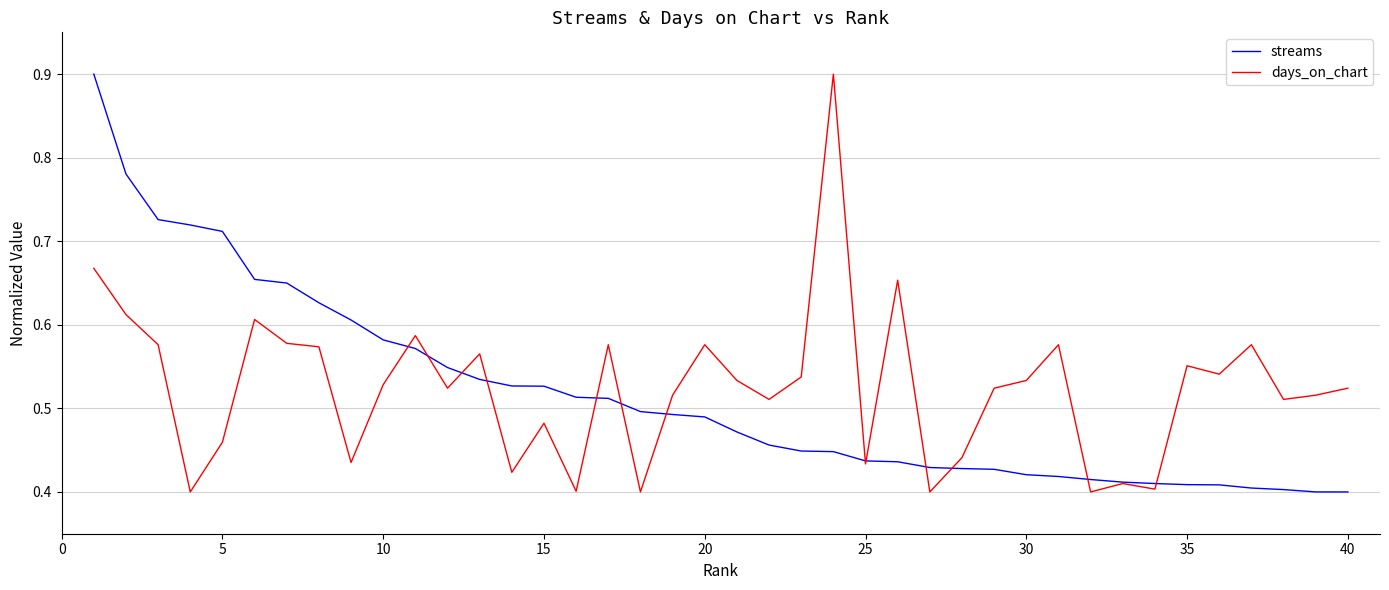

What are all the series names shown in the legend?

streams, days_on_chart